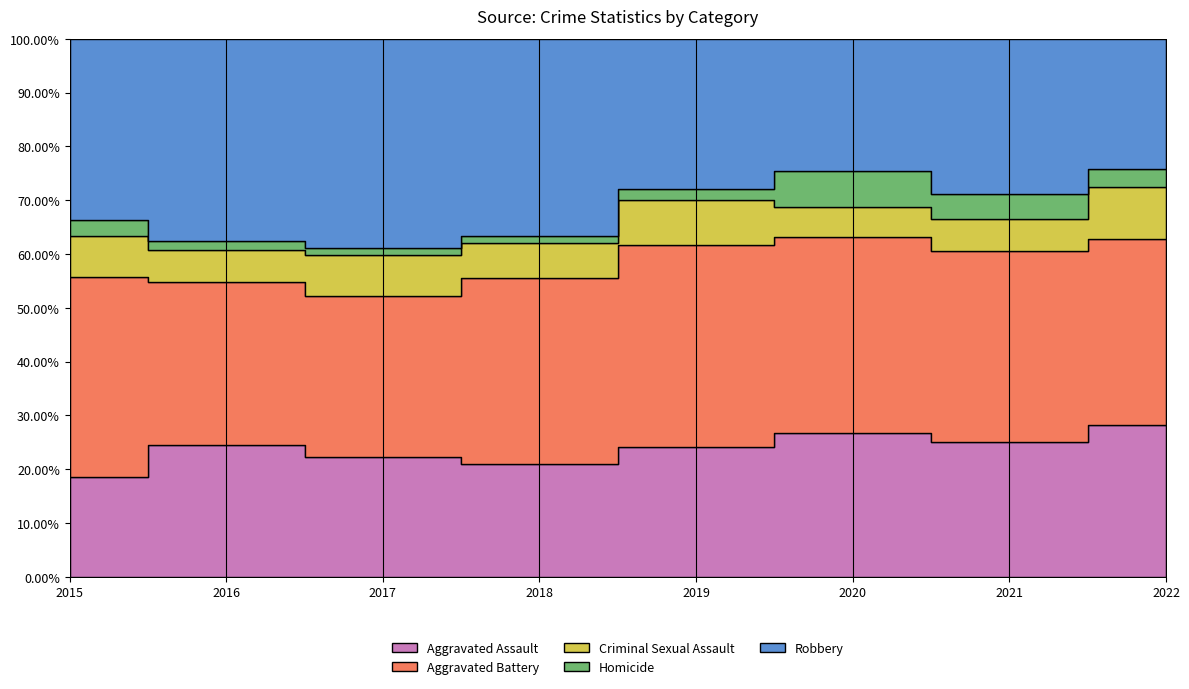

How many series are shown in this chart?

5